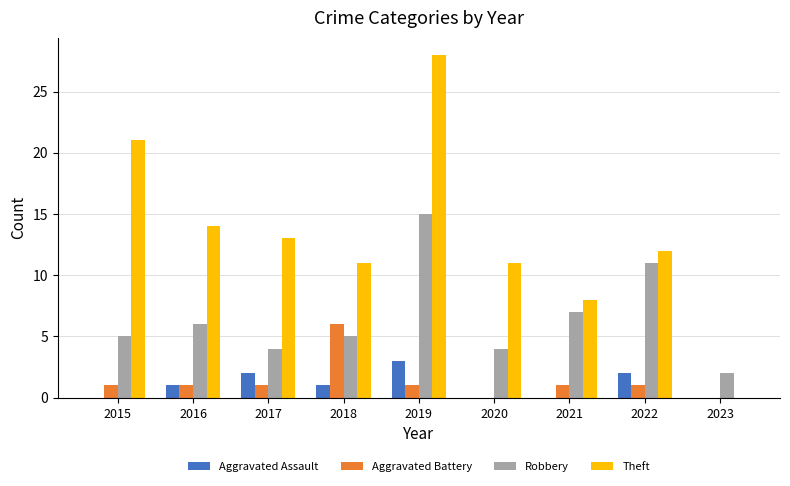

What is the sum of the Robbery values at 2016 and 2019?

21